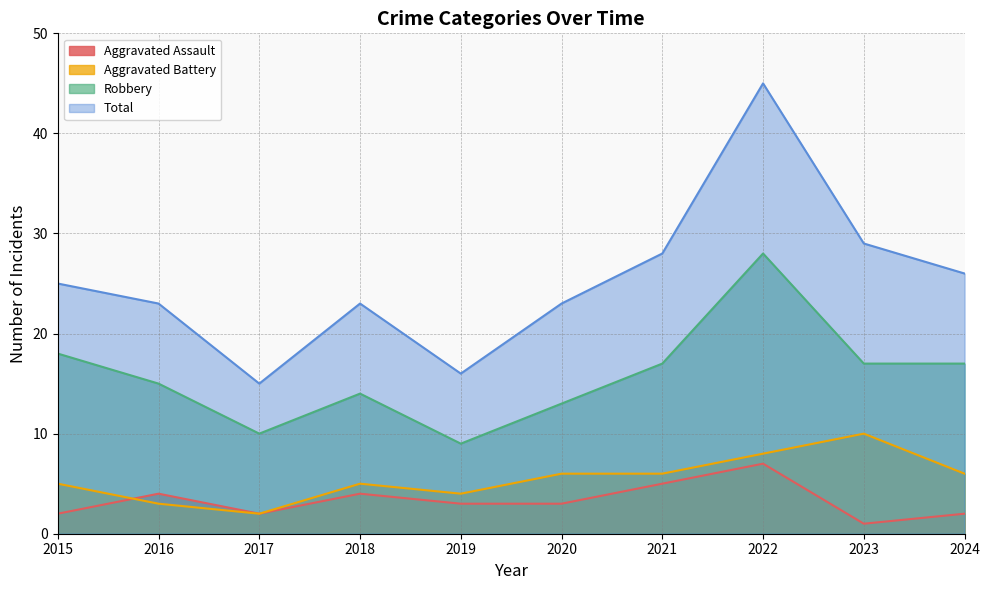

What is the difference between the highest and lowest values at 2018?

19